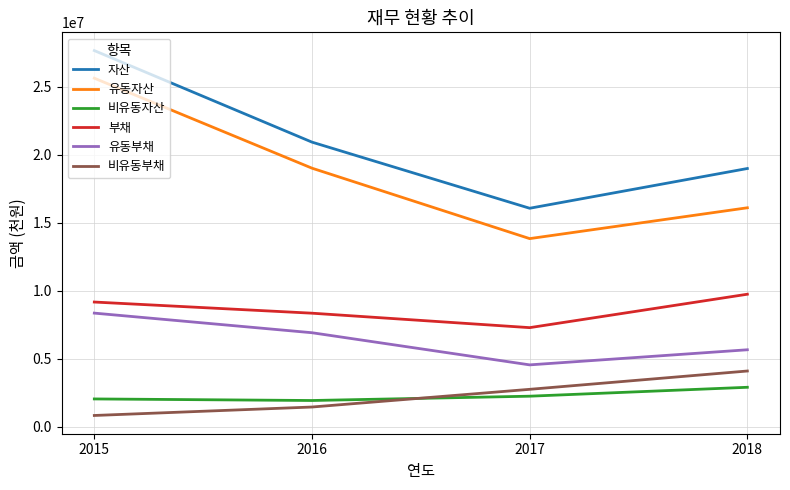

At which category is the sum across all series the highest?

2015